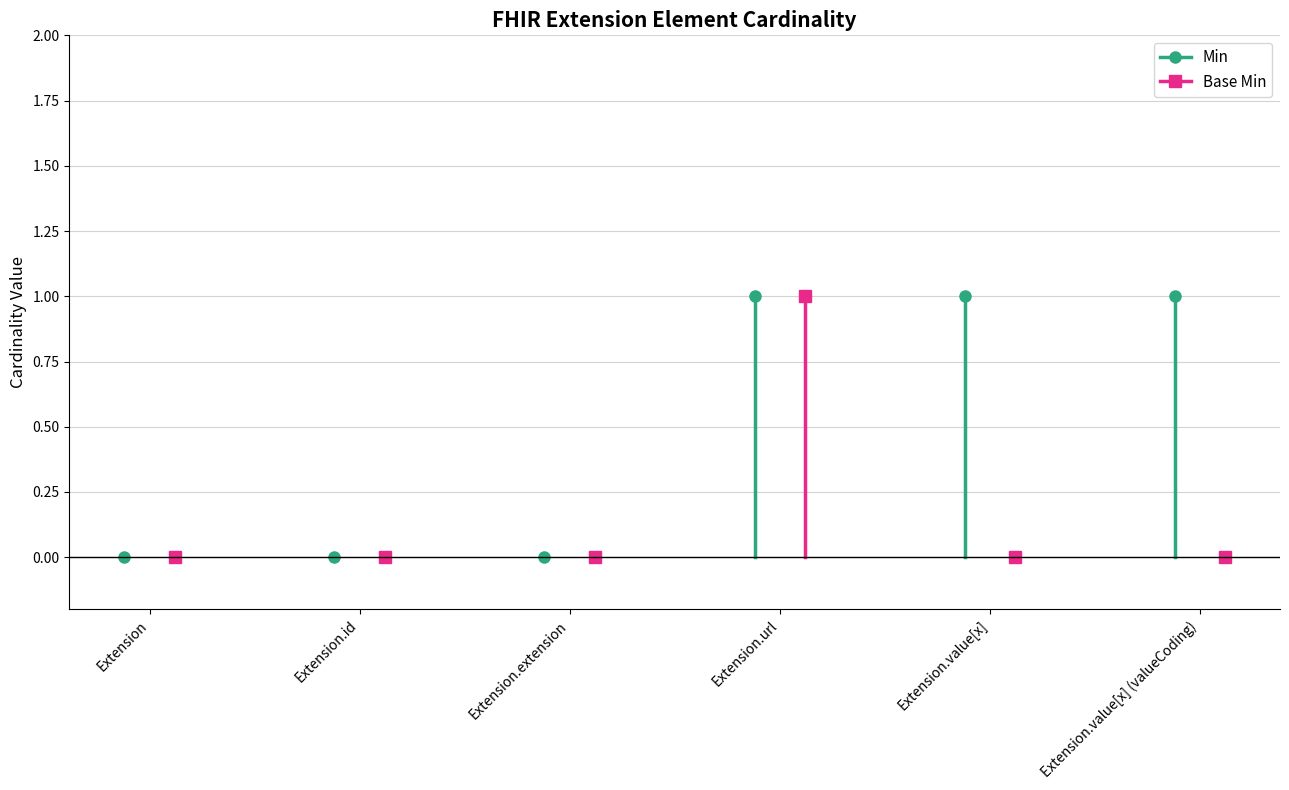

True or false: Base Min and Min intersect in this chart.

False